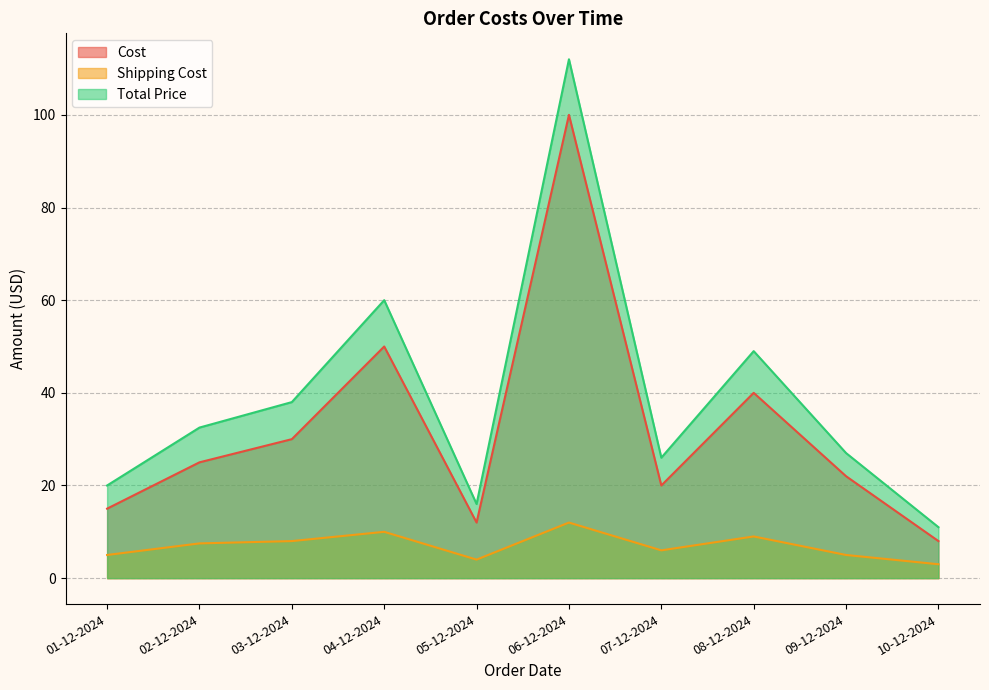

What is the average value of the Cost series?

32.2